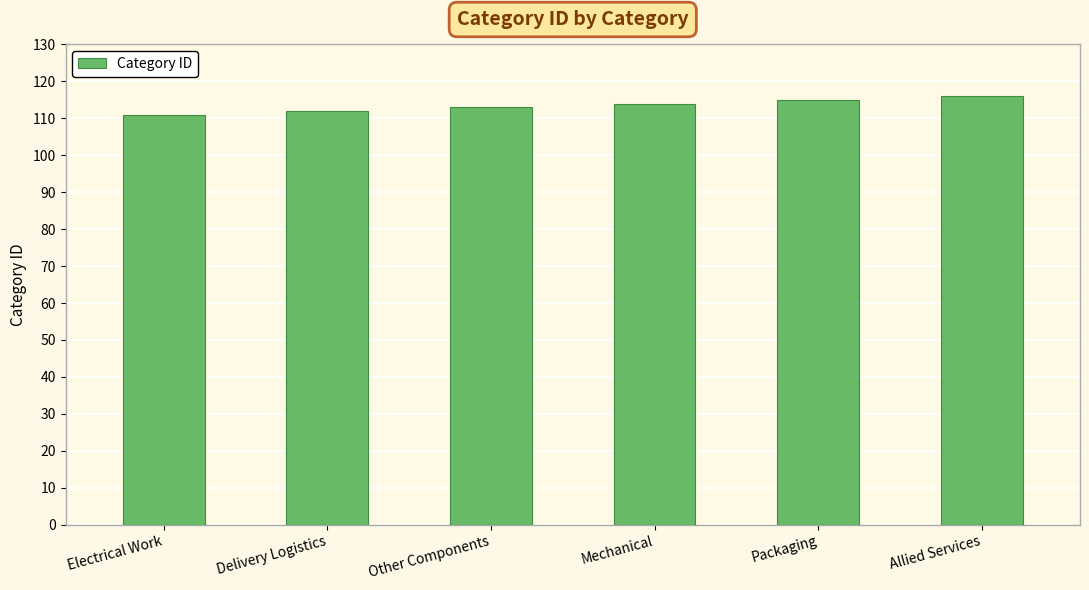

What is the maximum value shown in the chart?

116